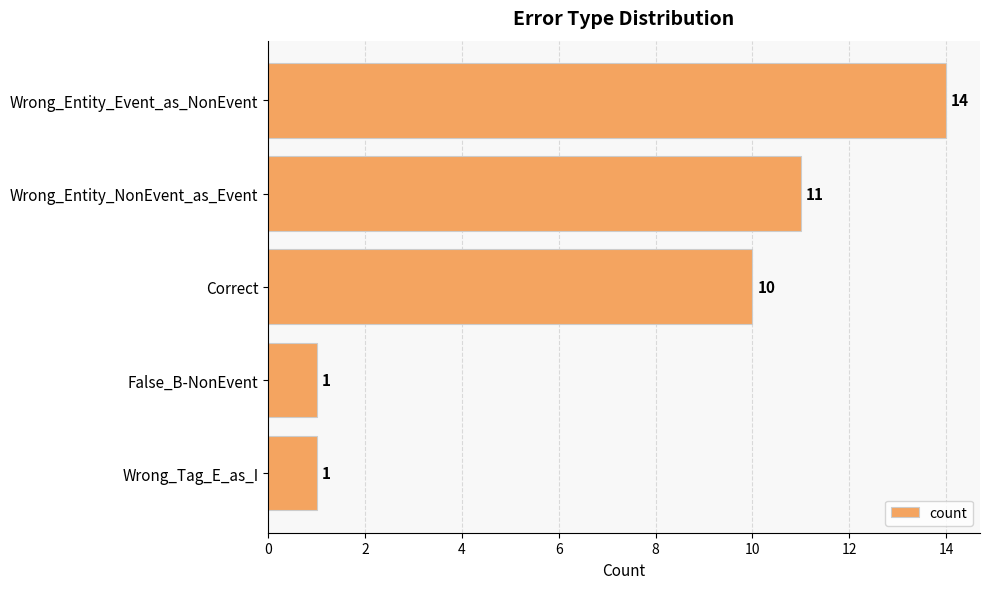

Is it true that the value at Wrong_Entity_Event_as_NonEvent is 14?

True